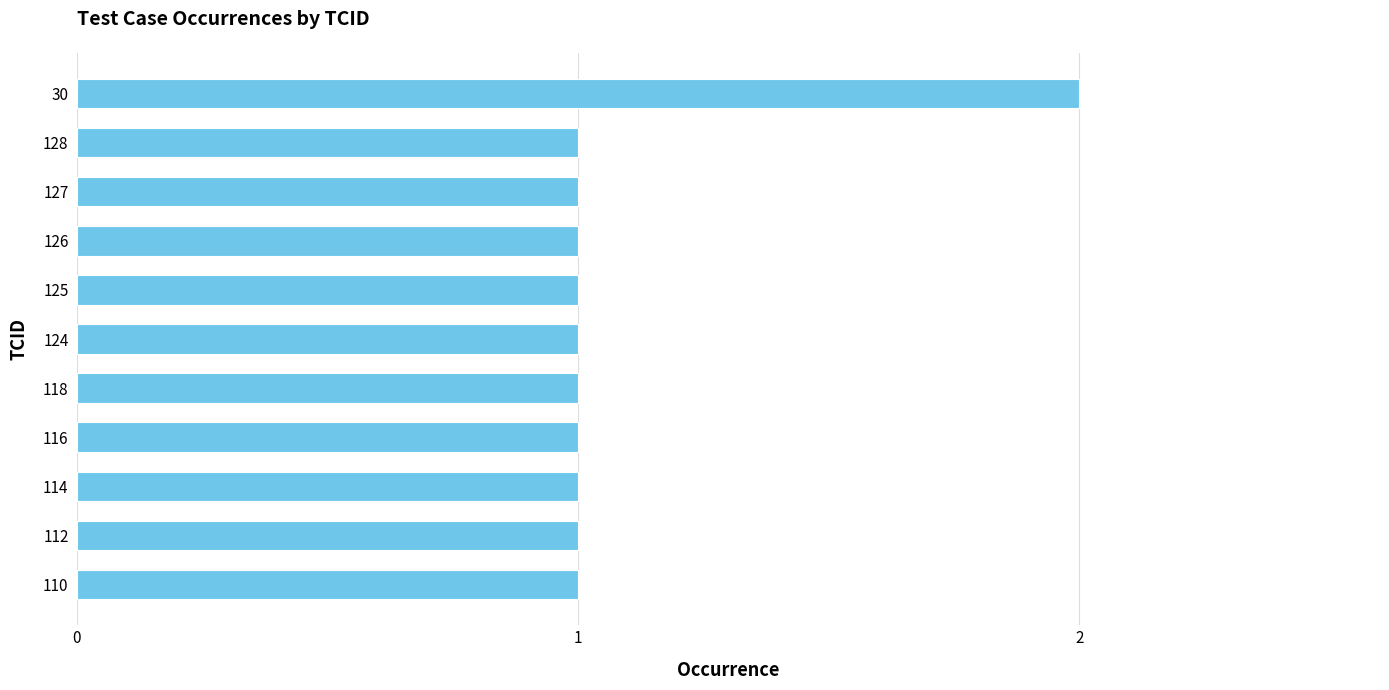

The value at 114 is 1. True or false?

True